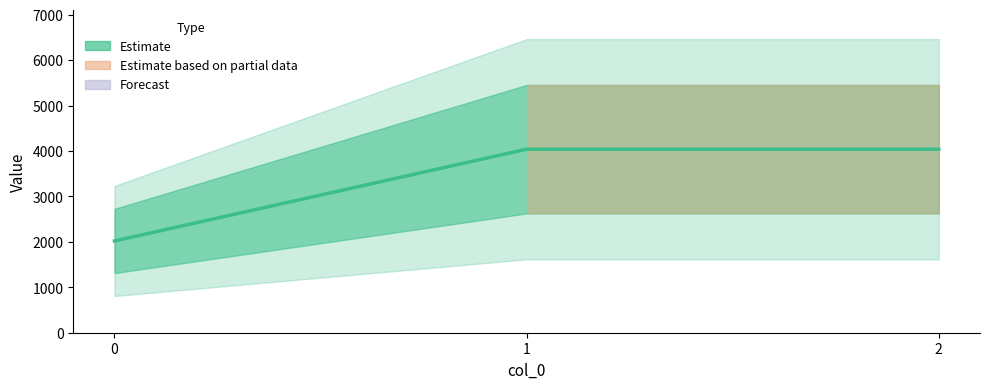

Reading left to right, extract all data points from this chart.

2020	4040	4040